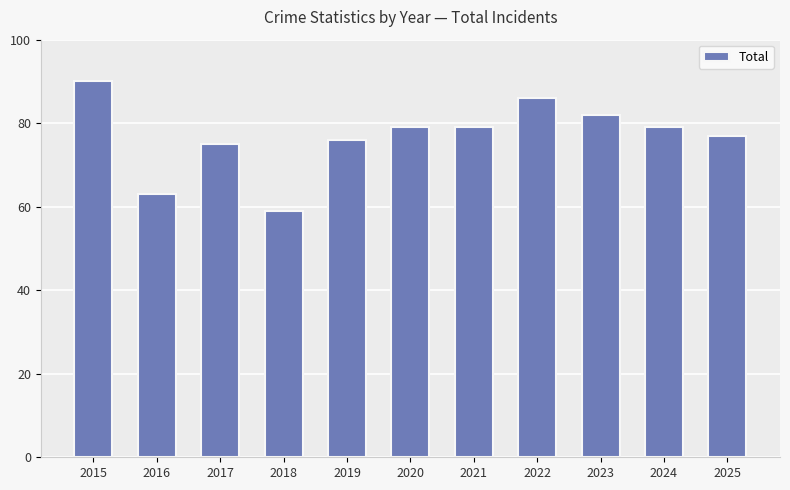

What is the value of the 11th bar from the left?

77